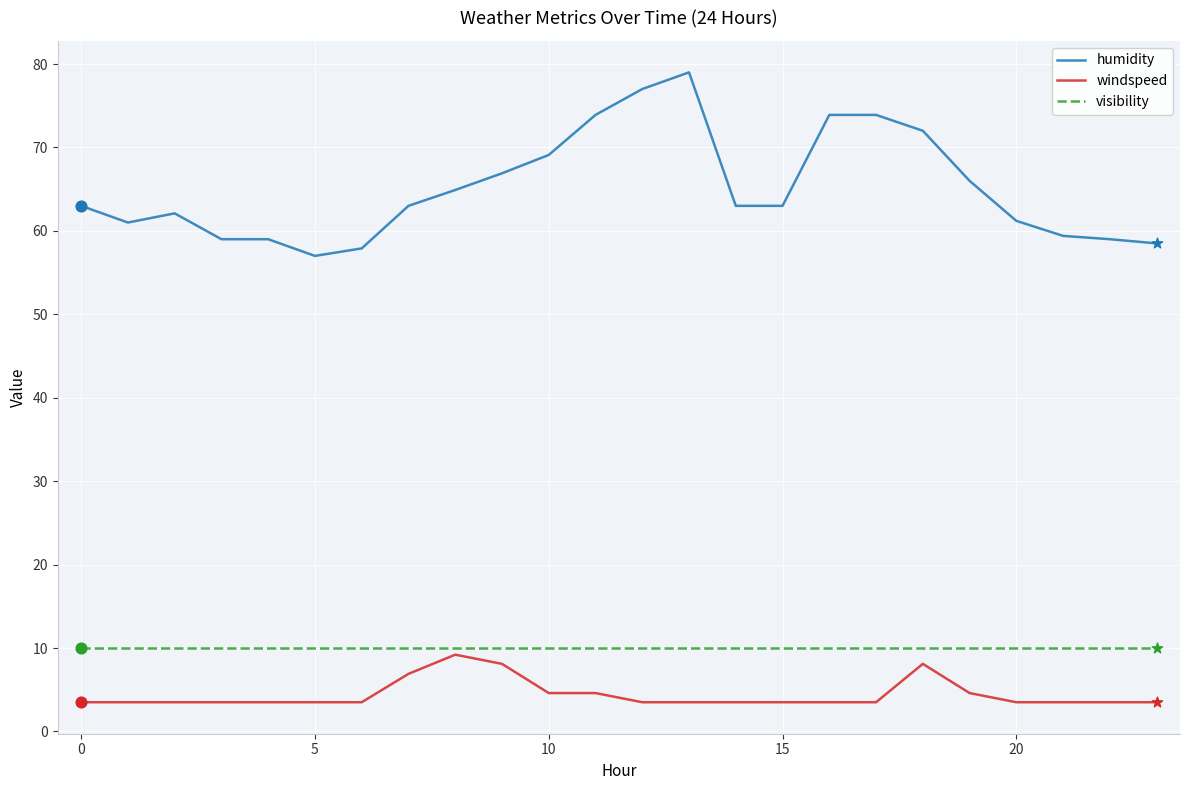

What are all the series names shown in the legend?

humidity, windspeed, visibility